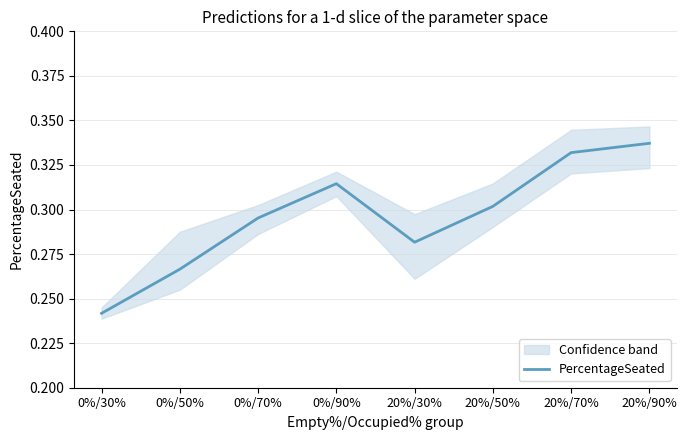

What is the sum of the values at 0%/70% and 20%/50%?

0.6